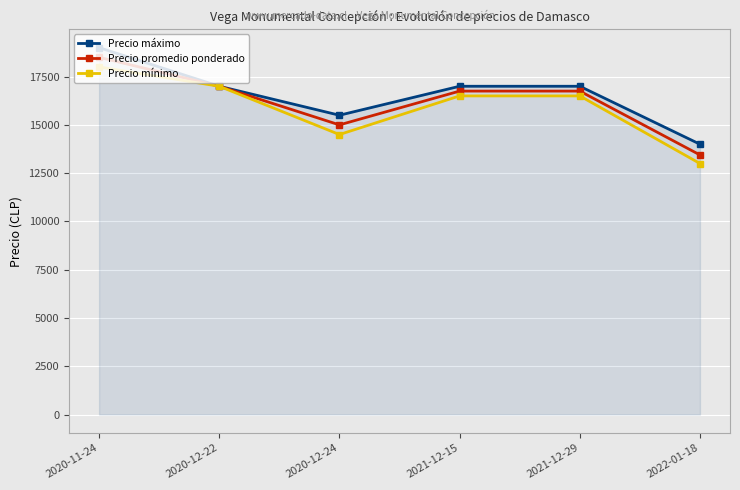

What is the approximate value of Precio promedio ponderado at 2021-12-15?

16750